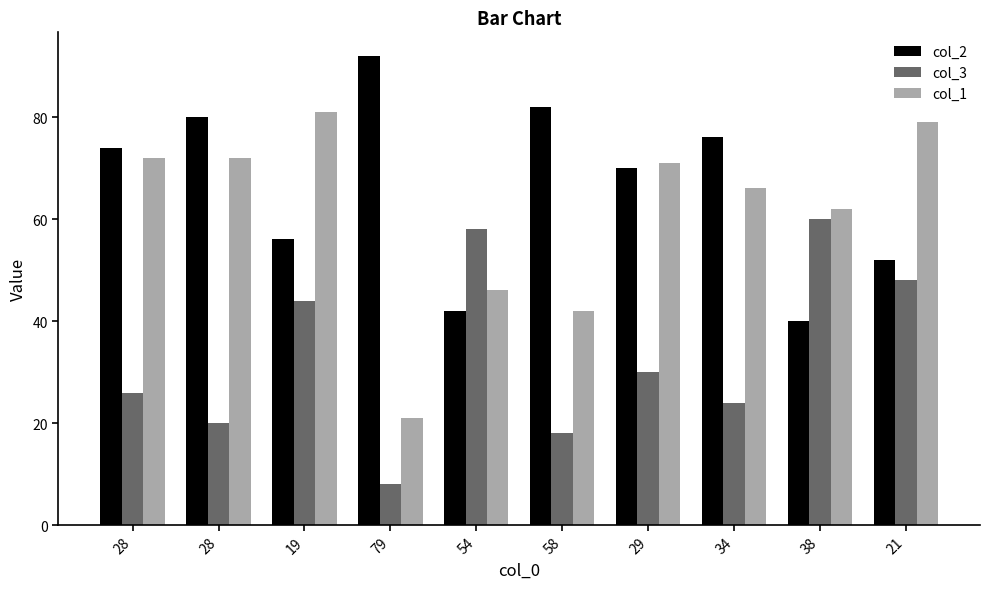

What is the label of the 1st bar from the left?

28